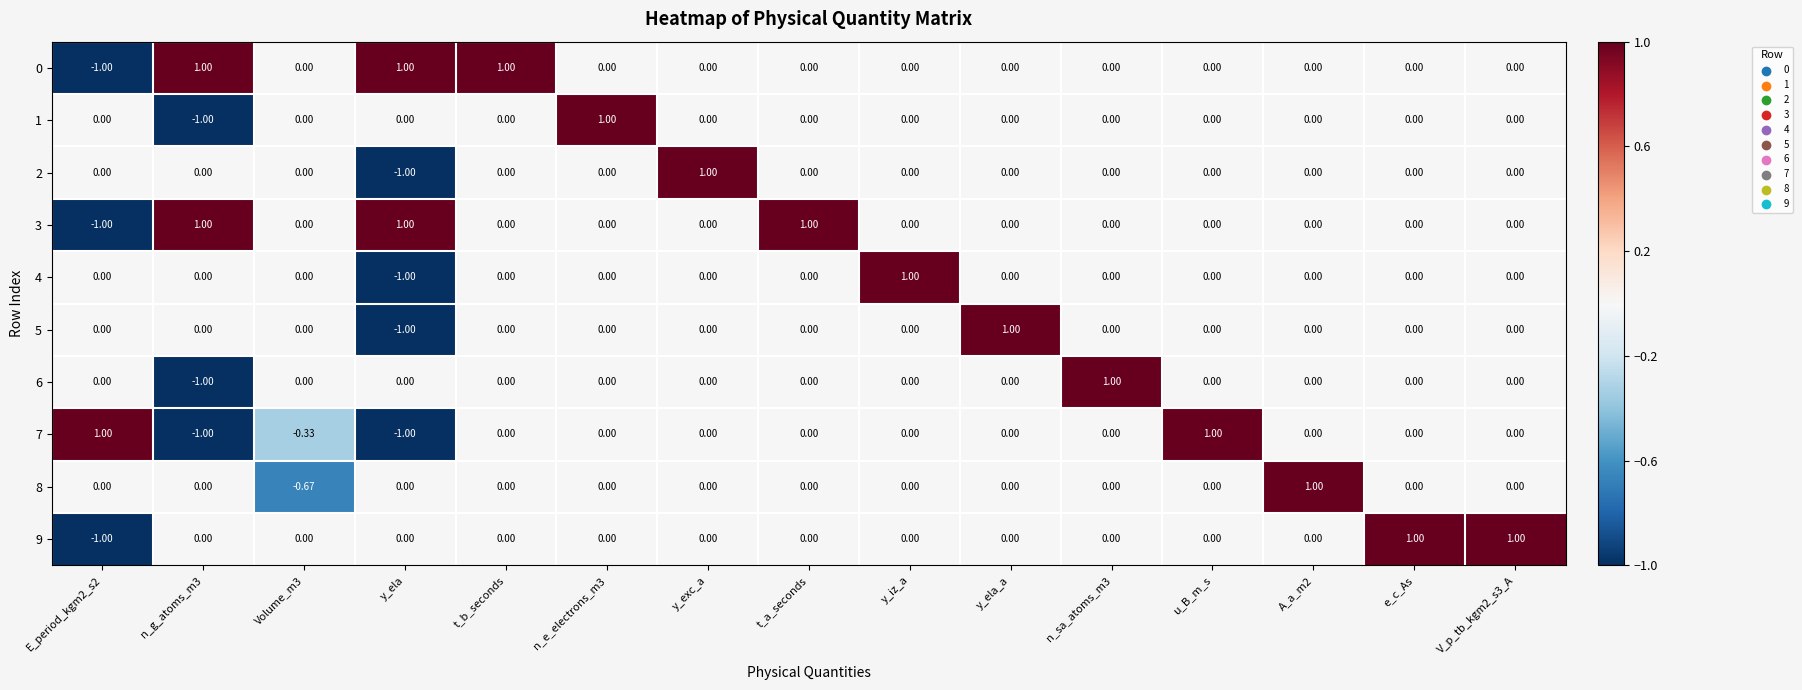

At which label does 5 reach its peak?

y_ela_a